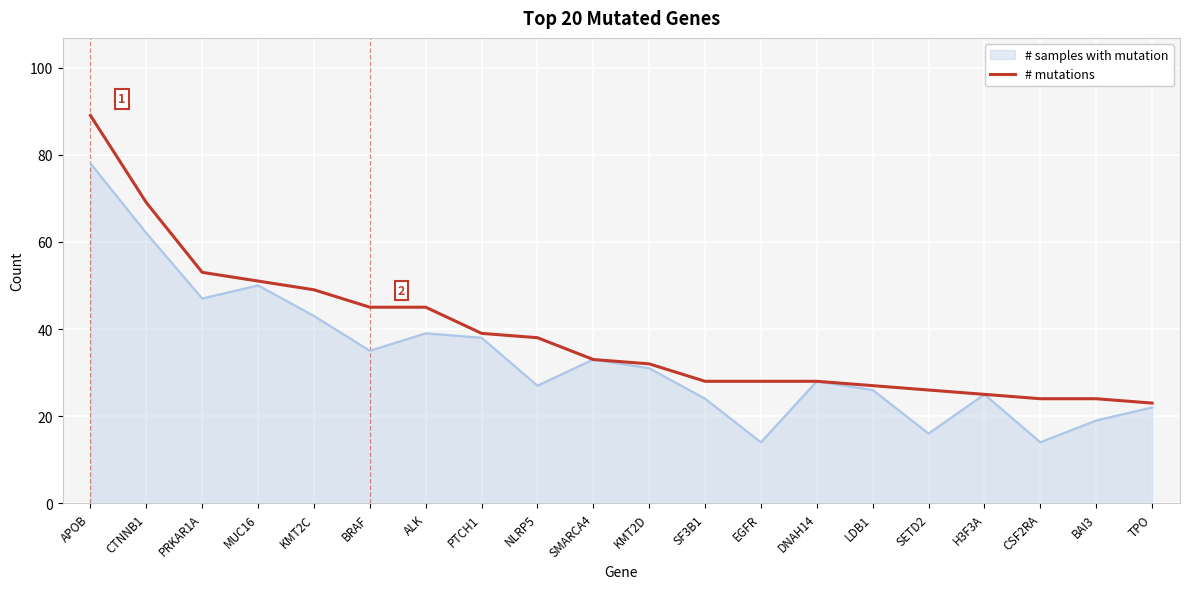

The # samples with mutation series shows 33 at SMARCA4. True or false?

True